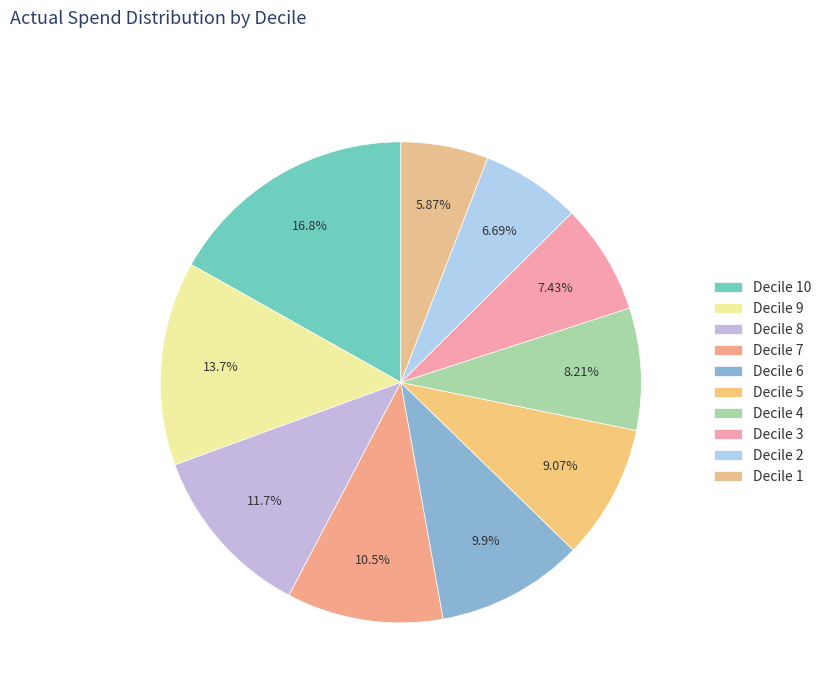

To the nearest percent, what percentage of the pie is Decile 3?

7%